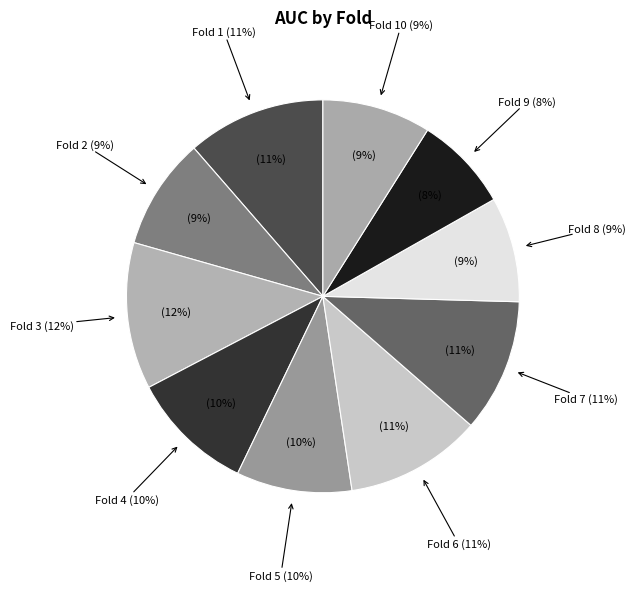

Which category has the smallest portion of the pie?

Fold 9